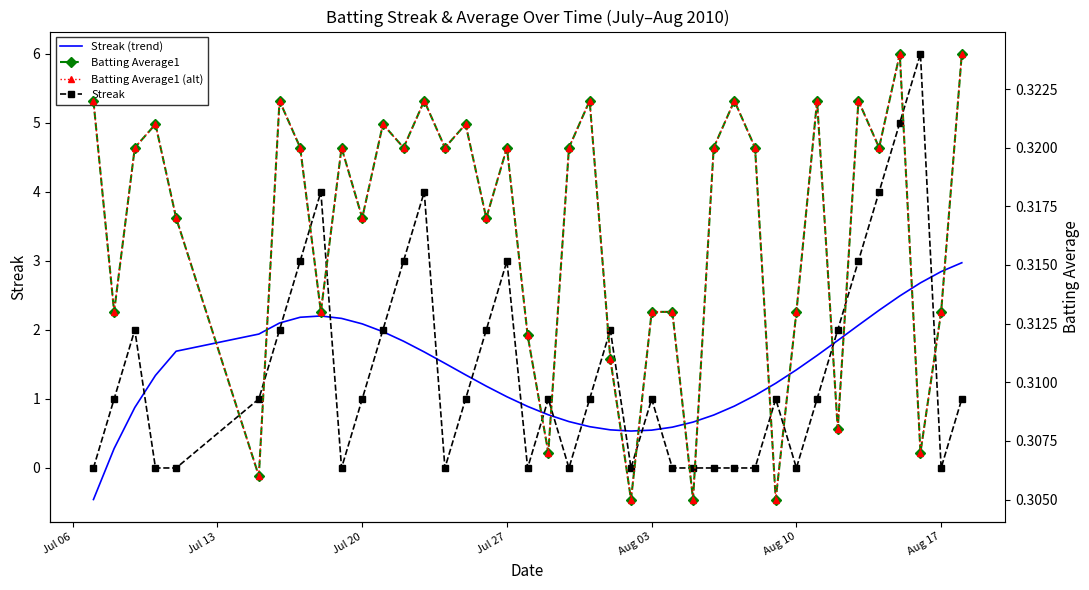

What is the minimum value shown in the chart?

-0.5